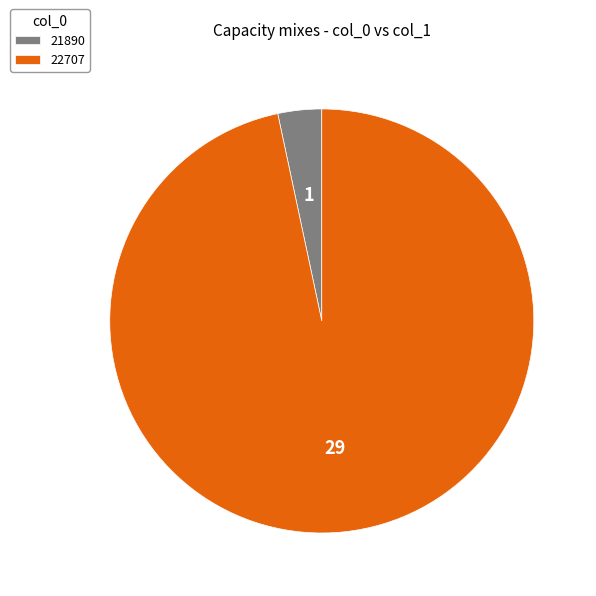

Does any single category account for the majority?

Yes